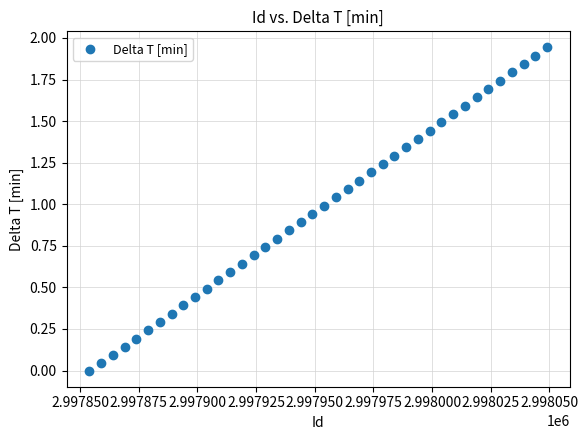

What is the range of X values (max minus min)?

195.0